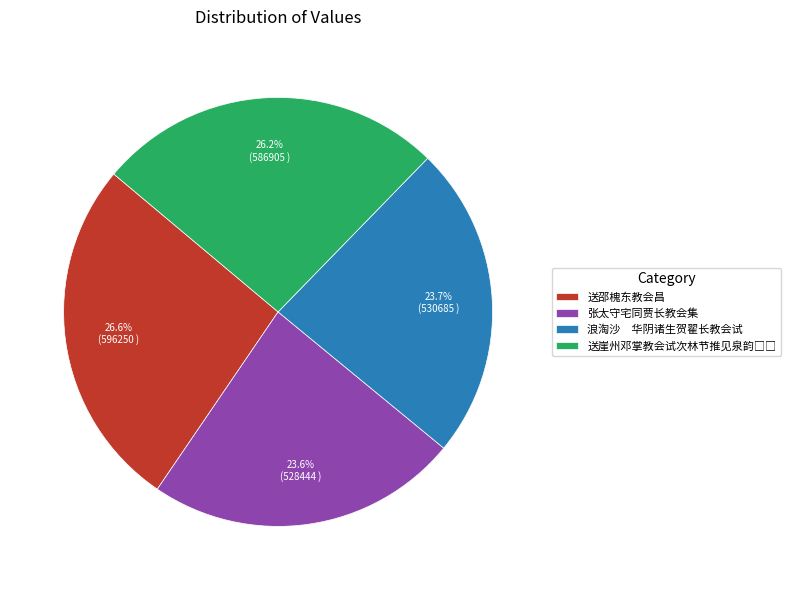

How many segments does this pie chart have?

4